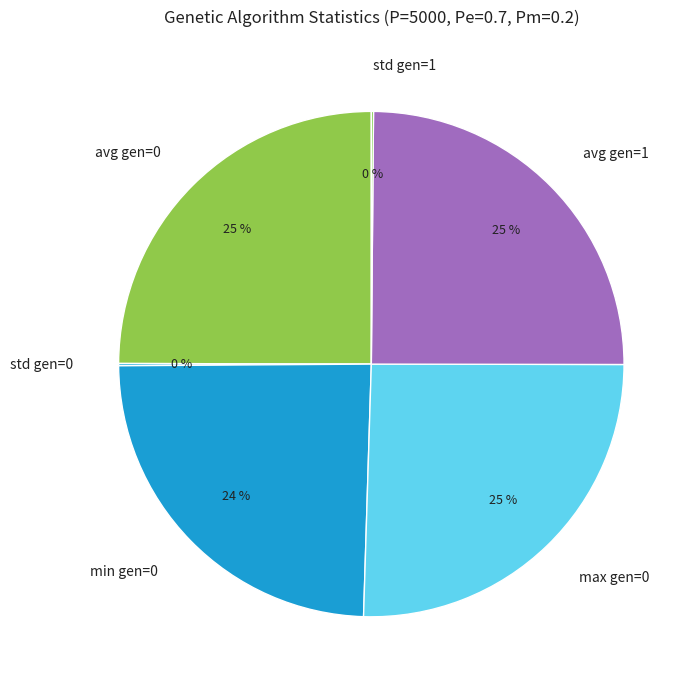

Does any single category account for the majority?

No